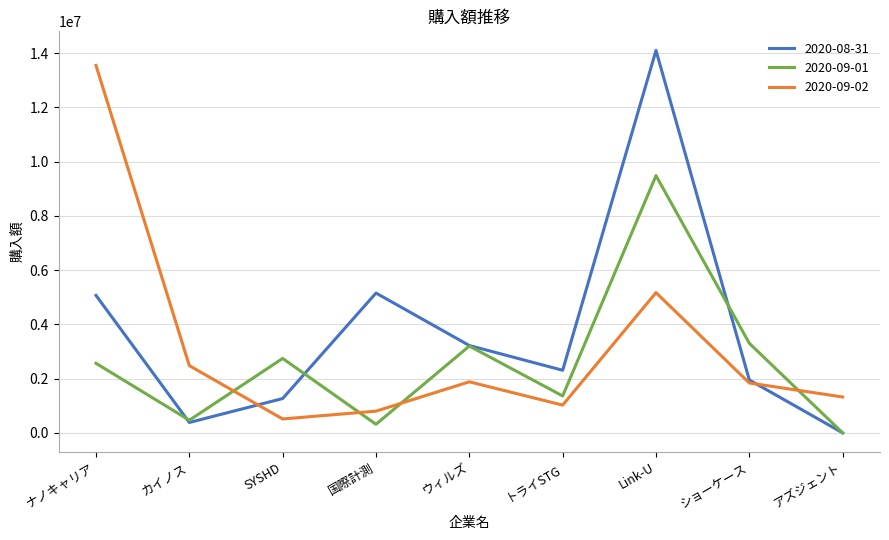

True or false: 2020-09-02 has more than 0 interior local peaks.

True